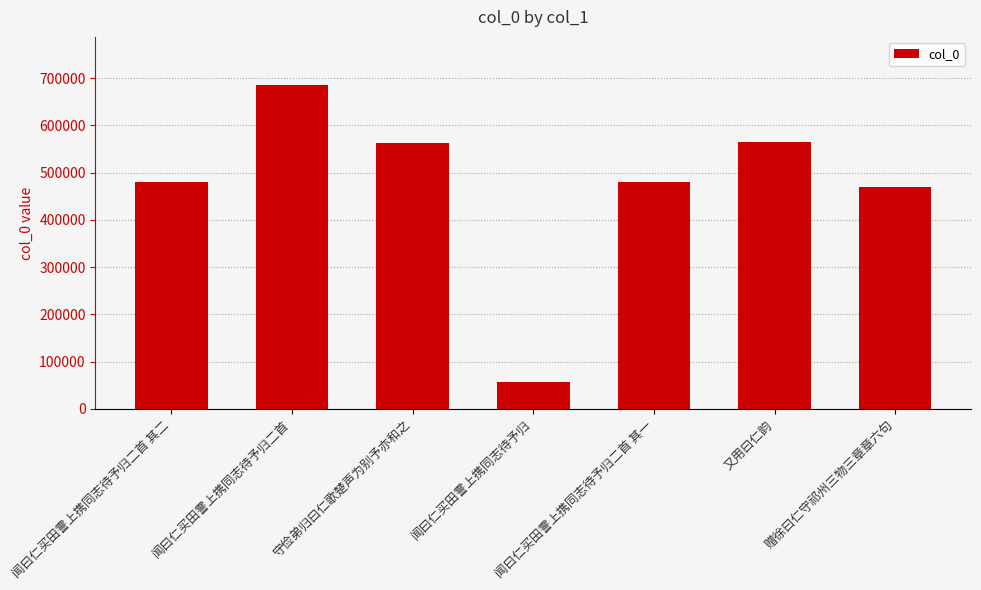

Between 闻曰仁买田霅上携同志待予归二首 其二 and 闻曰仁买田霅上携同志待予归, which is larger?

闻曰仁买田霅上携同志待予归二首 其二